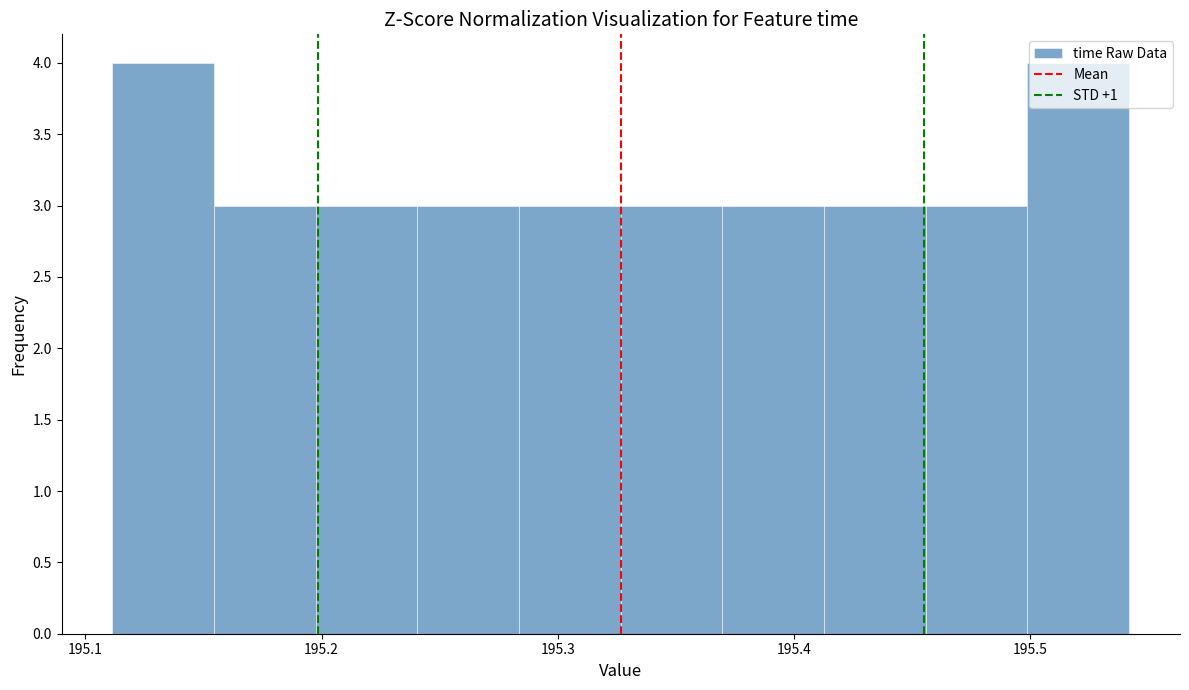

Reading left to right, list every bar in this chart as the range it spans on the x-axis followed by its height. Neither the bar edges nor the heights are printed on the chart, so give them approximately, as read against the axes.

195.11 to 195.15: 4
195.15 to 195.20: 3
195.20 to 195.24: 3
195.24 to 195.28: 3
195.28 to 195.33: 3
195.33 to 195.37: 3
195.37 to 195.41: 3
195.41 to 195.46: 3
195.46 to 195.50: 3
195.50 to 195.54: 4